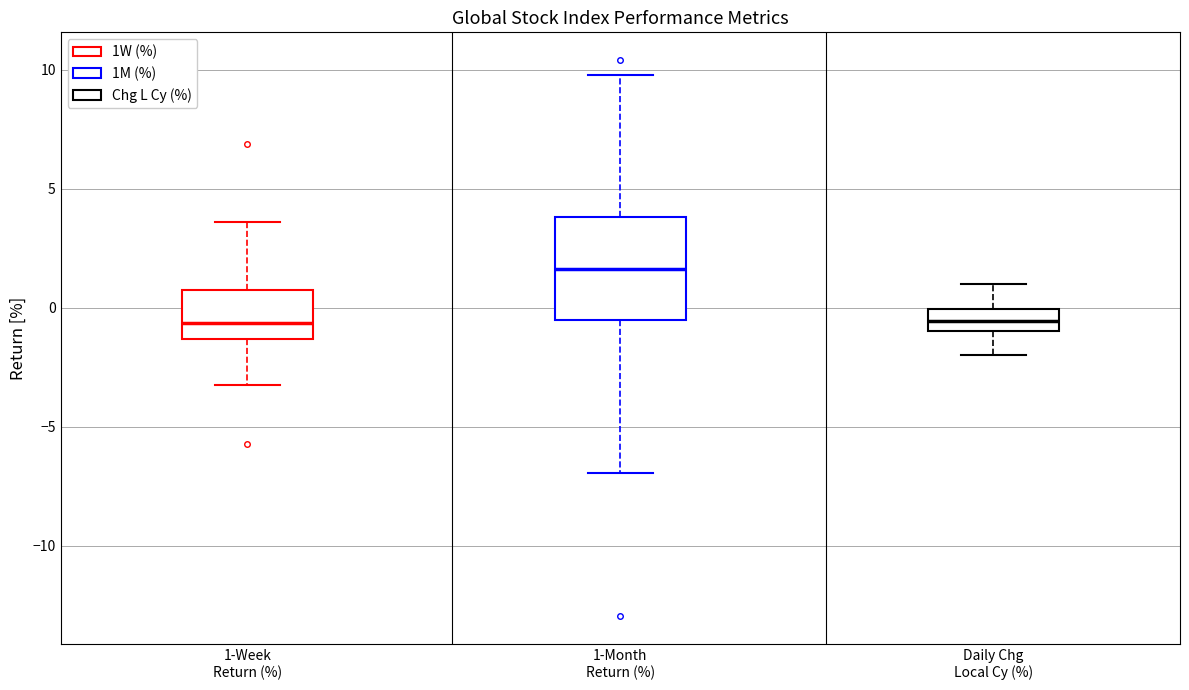

Comparing the boxes themselves (not the whiskers), which one is the tallest?

1-Month Return (%)